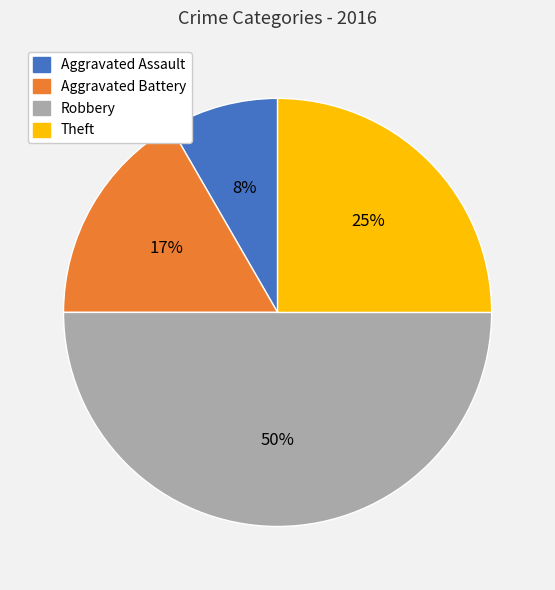

To the nearest percent, what portion does Aggravated Assault represent?

8%